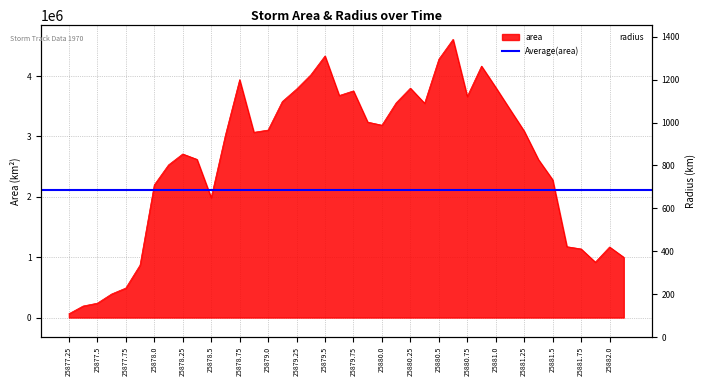

Rank the series by their maximum value, from highest to lowest.

area, radius